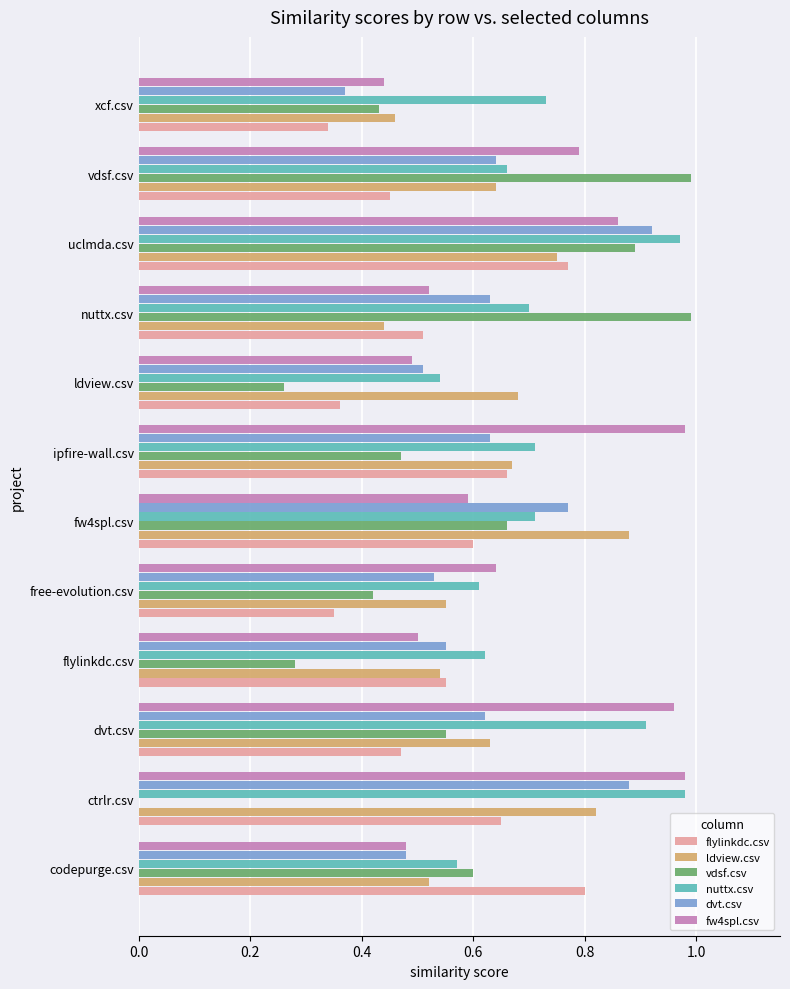

Which series changed the most between nuttx.csv and xcf.csv?

vdsf.csv